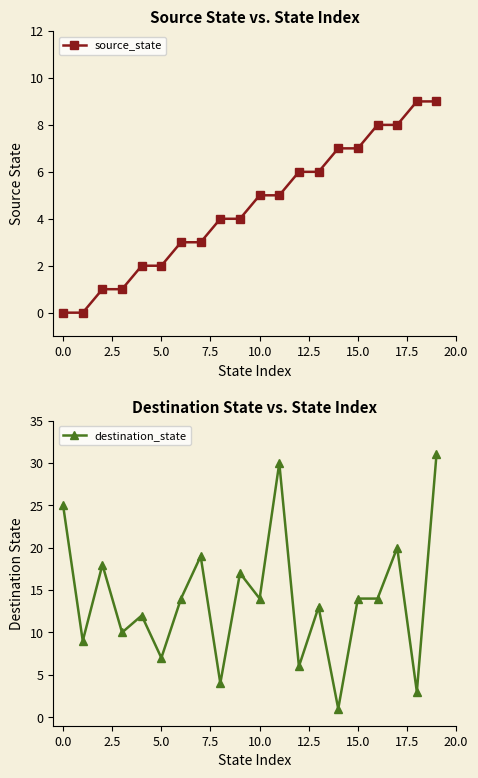

Read the source_state value at 11.

5